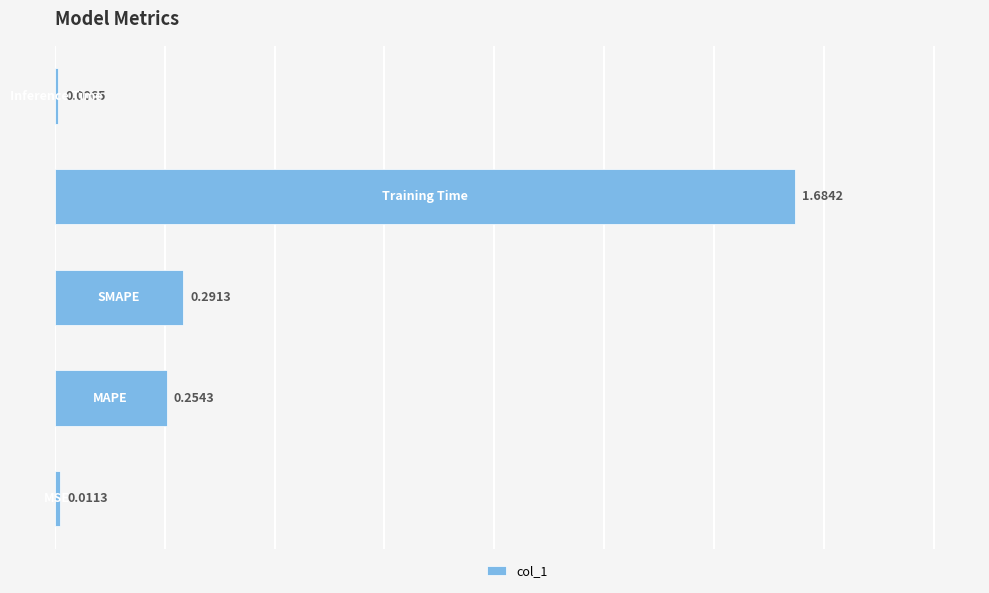

What is the average value?

0.4